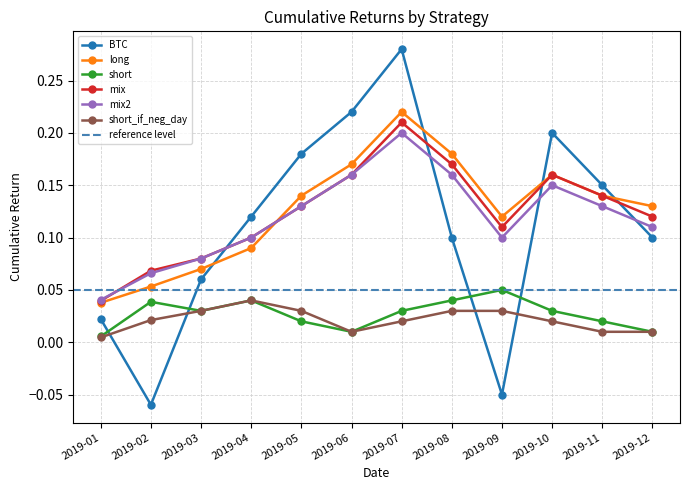

True or false: short and long cross at least once.

False